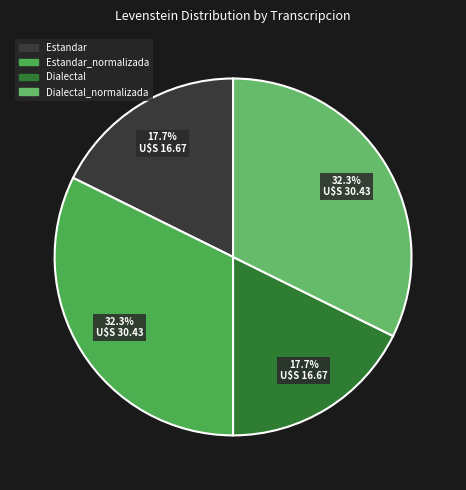

Rank the categories by value from lowest to highest.

Estandar, Dialectal, Estandar_normalizada, Dialectal_normalizada